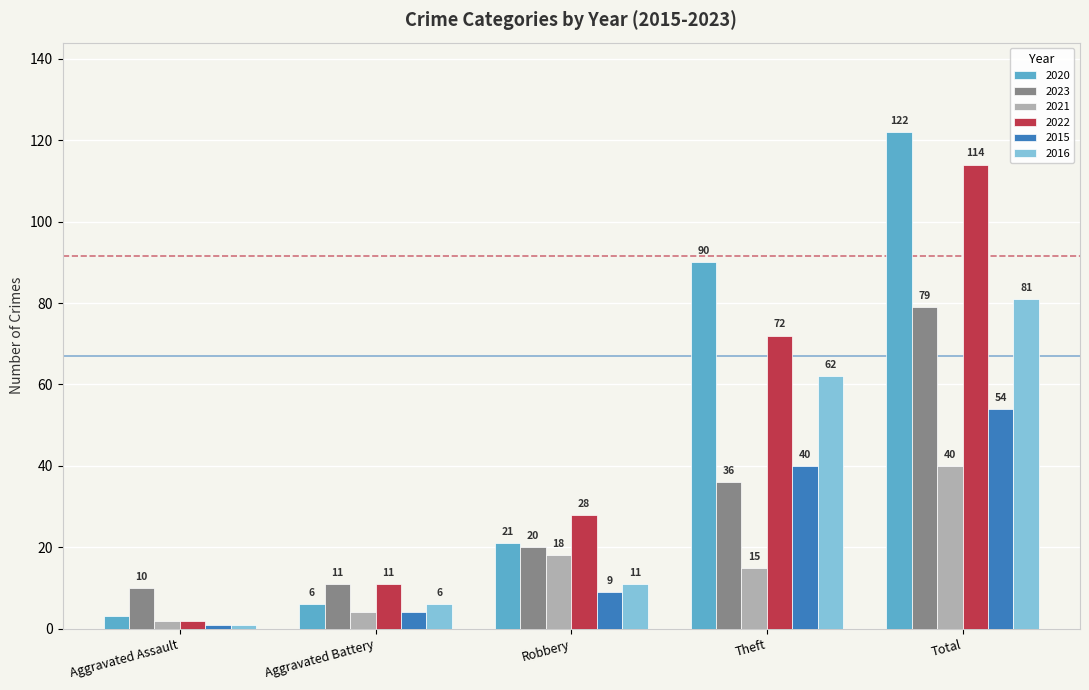

True or false: 2021 has a value of 18 at Robbery.

True